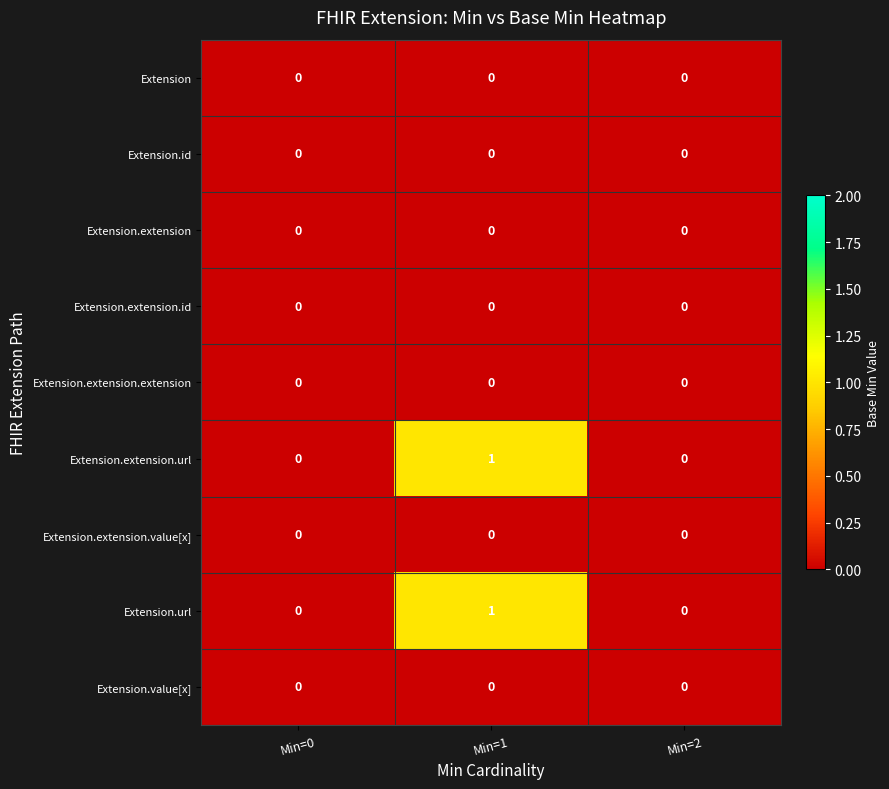

The Extension.extension.url series shows 1 at Min=1. True or false?

True